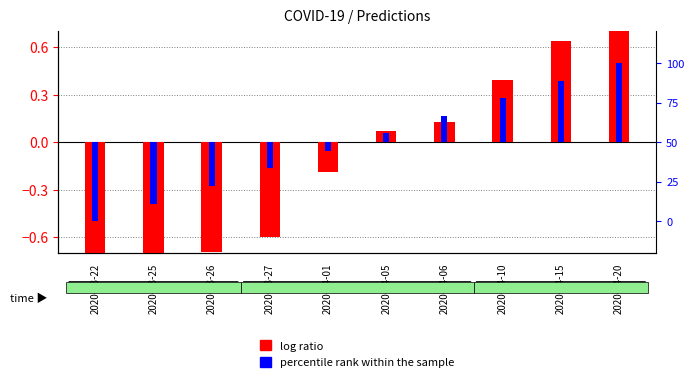

Is the value of percentile rank within the sample at 2020-04-01 greater than the value of log ratio at 2020-04-20?

No